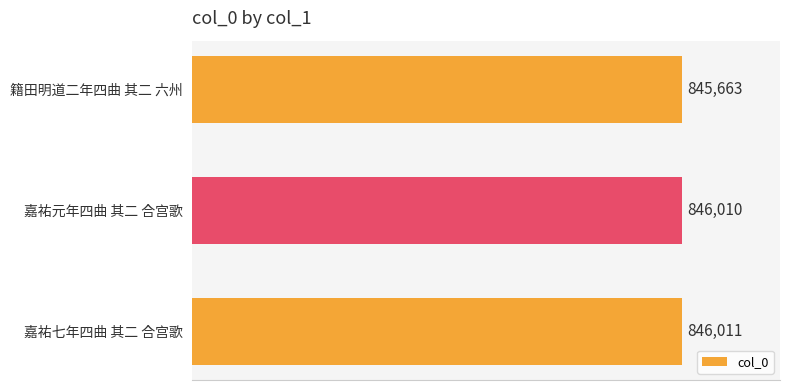

Does the chart contain any negative values?

No